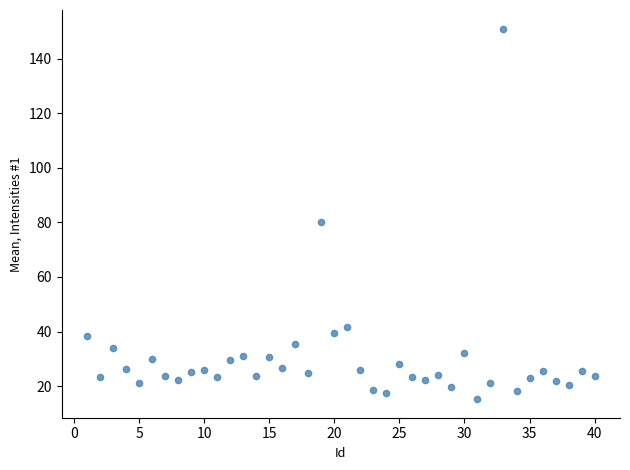

What Y value in the scatter plot is closest to 83?

80.0